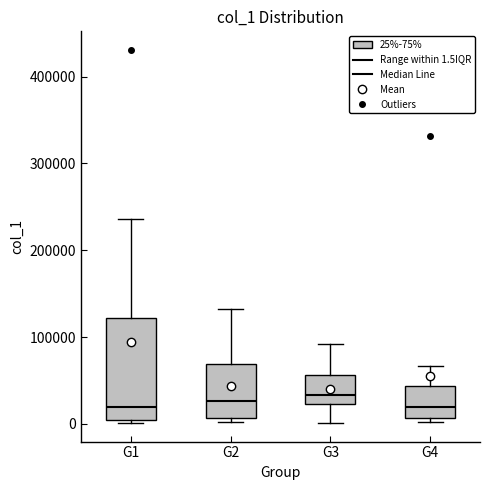

Reading left to right, read every box against the y-axis: the position of its median line, the range the box covers, and the ends of its whiskers. The values are not printed on the chart, so give them approximately, as read against the axis.

G1: median 20000, box 0 to 120000, whiskers 0 (just below the box's lower edge) to 240000
G2: median 30000, box 10000 to 70000, whiskers 0 to 130000
G3: median 30000, box 20000 to 60000, whiskers 0 to 90000
G4: median 20000, box 10000 to 40000, whiskers 0 to 70000